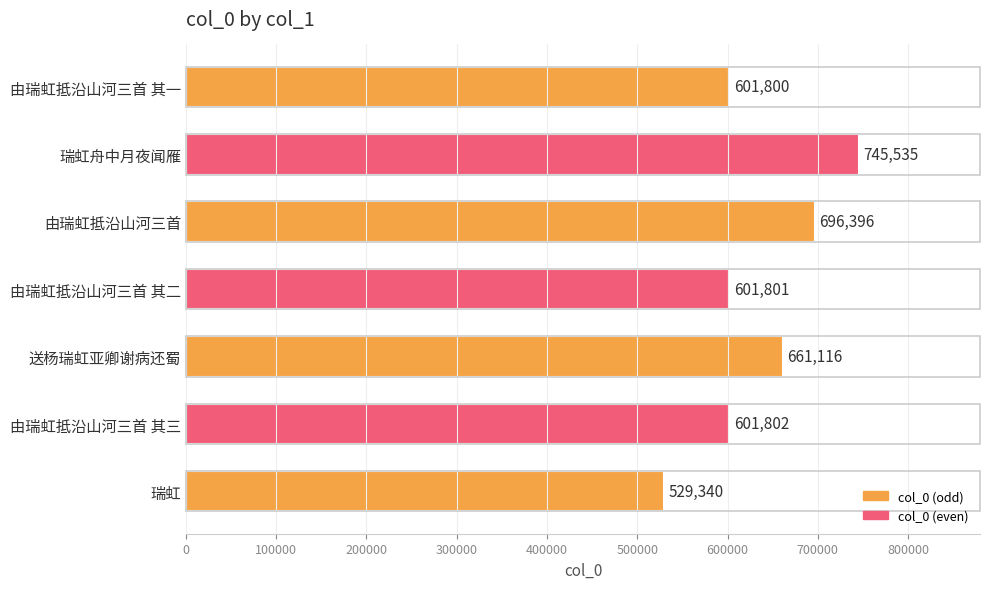

How many bars are there in total?

7